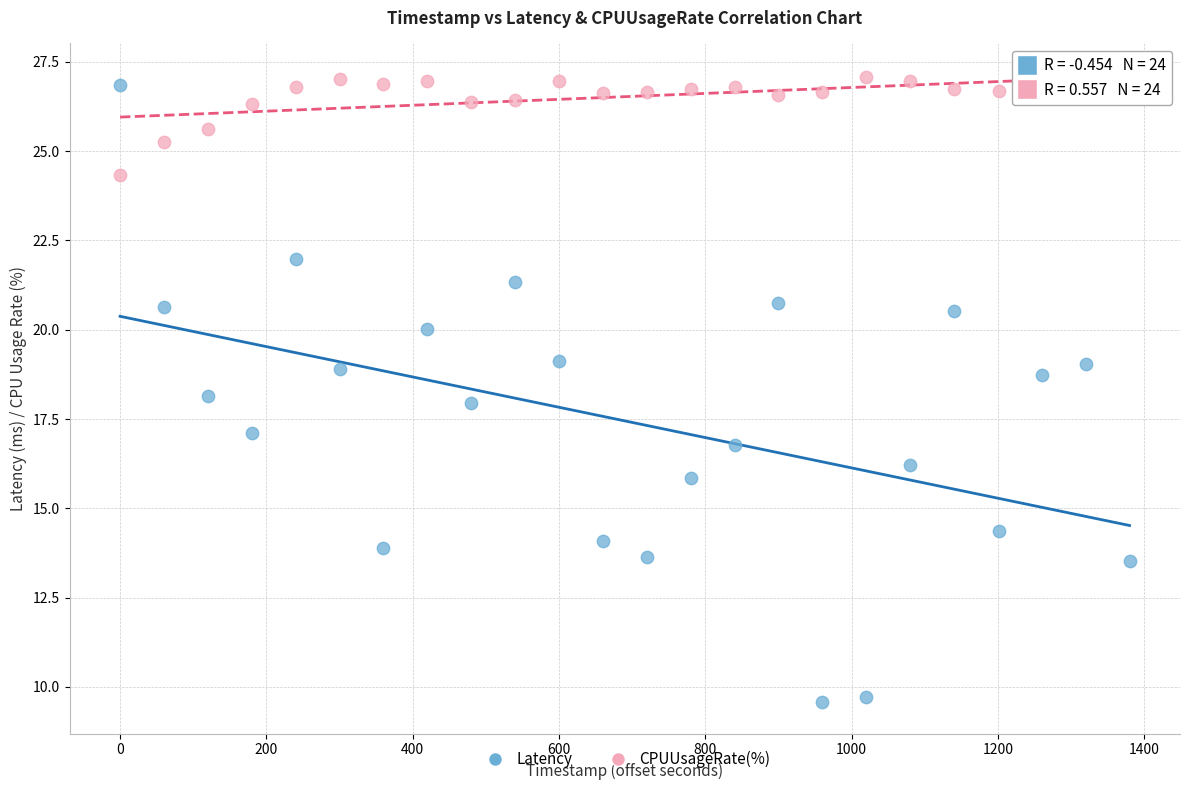

Which series contains the lowest Y value?

Latency